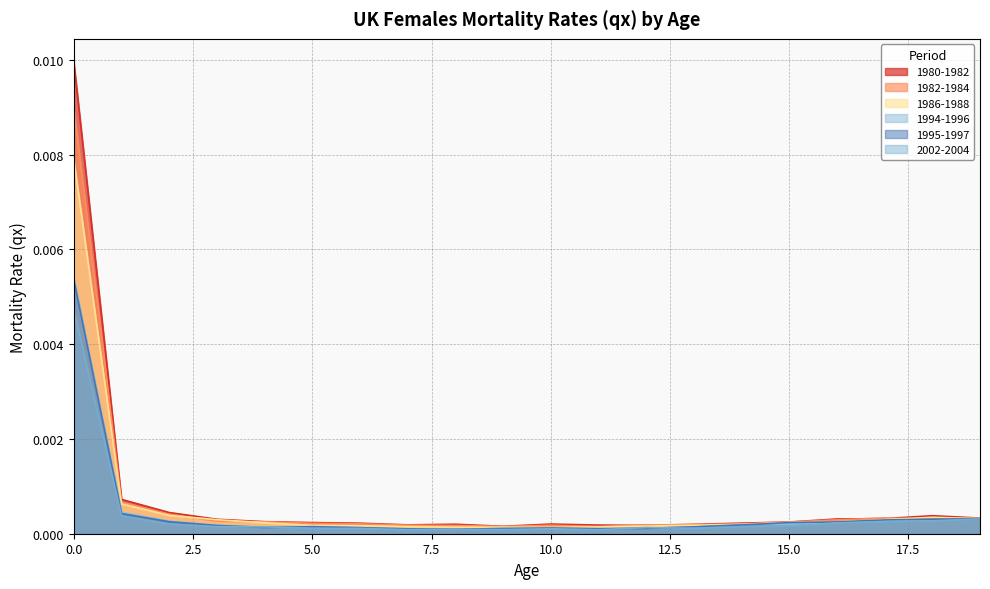

True or false: 2002-2004 has more than 1 interior local peaks.

True